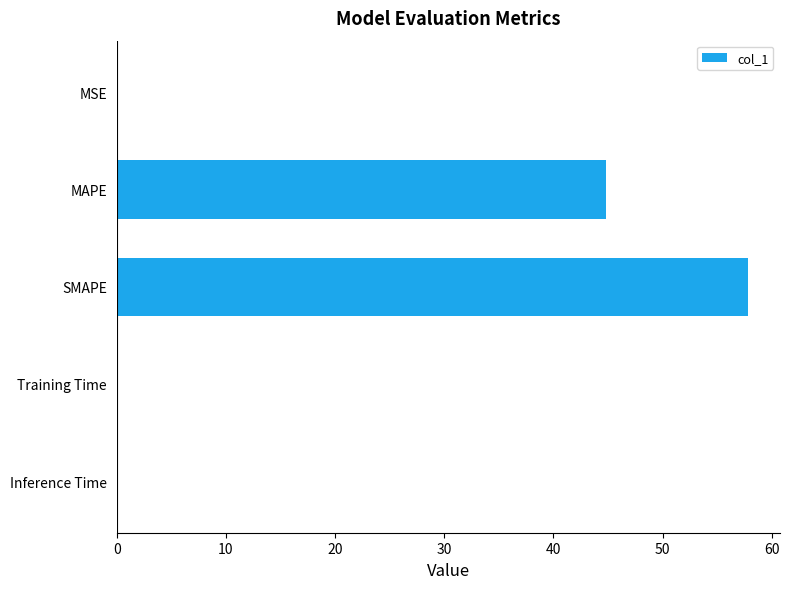

Between SMAPE and Training Time, which is larger?

SMAPE